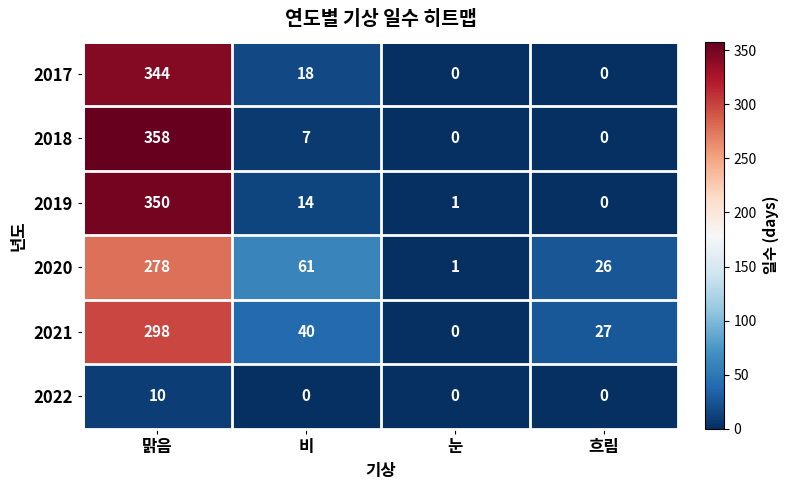

What is the spread (max minus min) of values at 맑음?

348